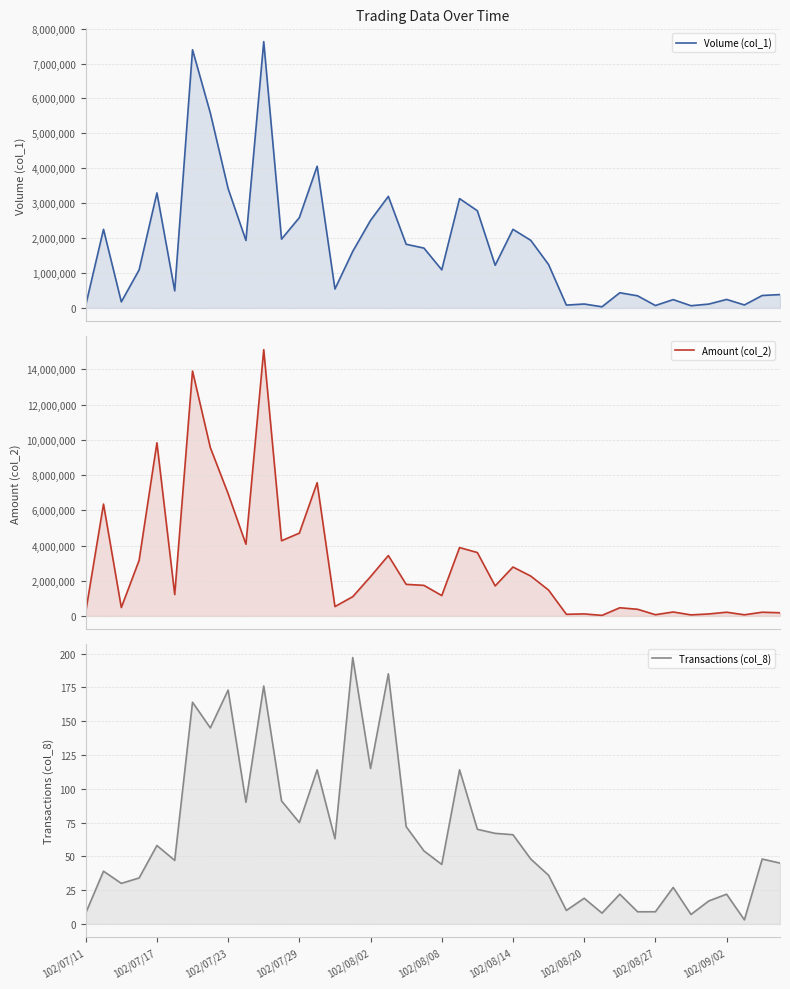

What is the total value across all series at 33?

466027